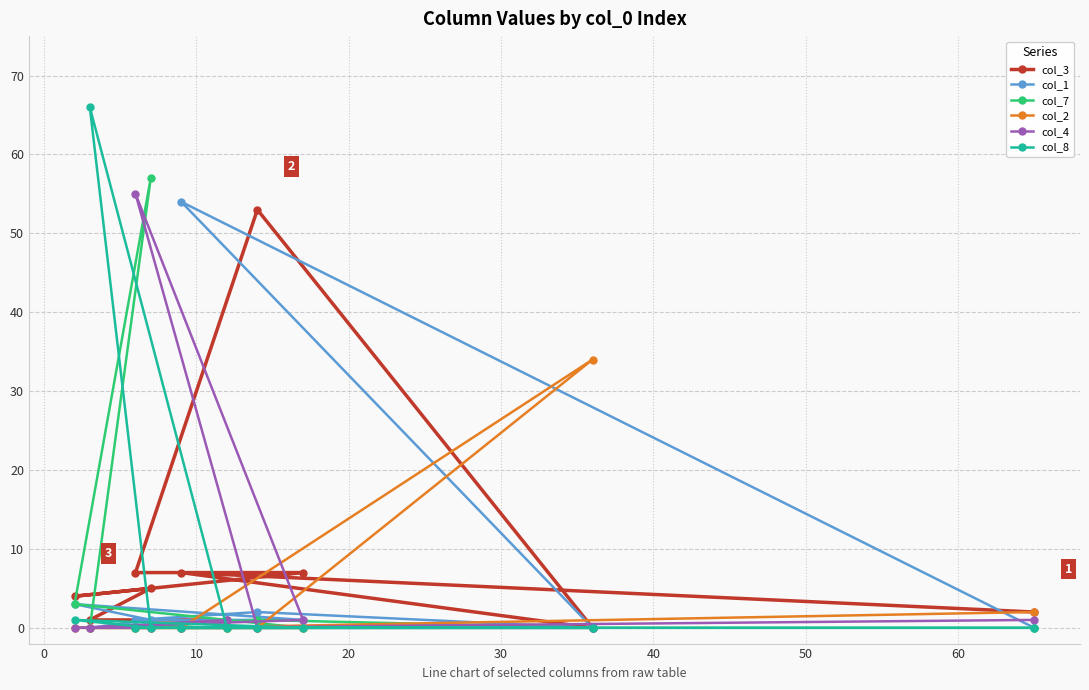

List the series in order of their peak value, lowest first.

col_2, col_3, col_1, col_4, col_7, col_8